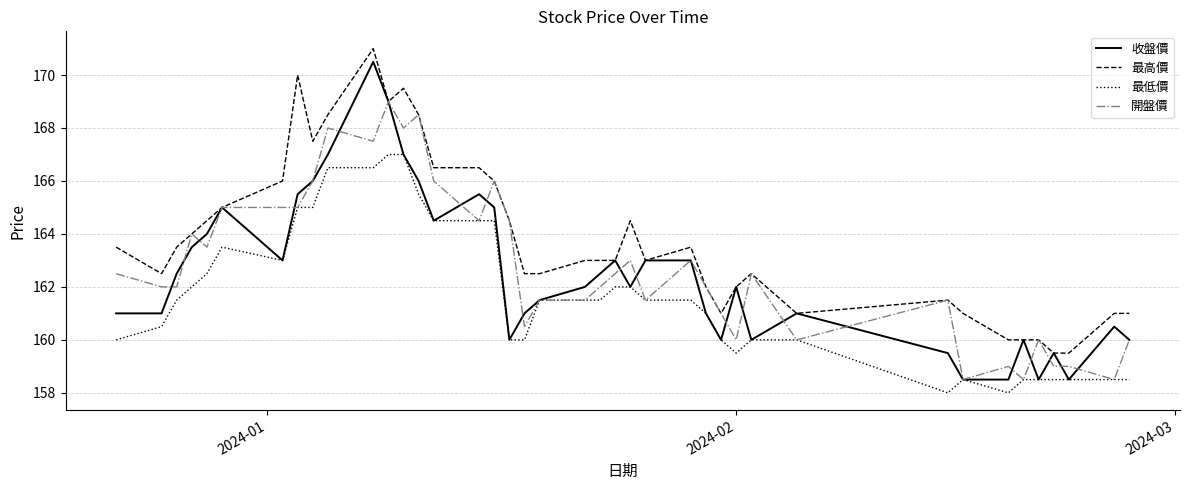

What are all the series names shown in the legend?

收盤價, 最高價, 最低價, 開盤價